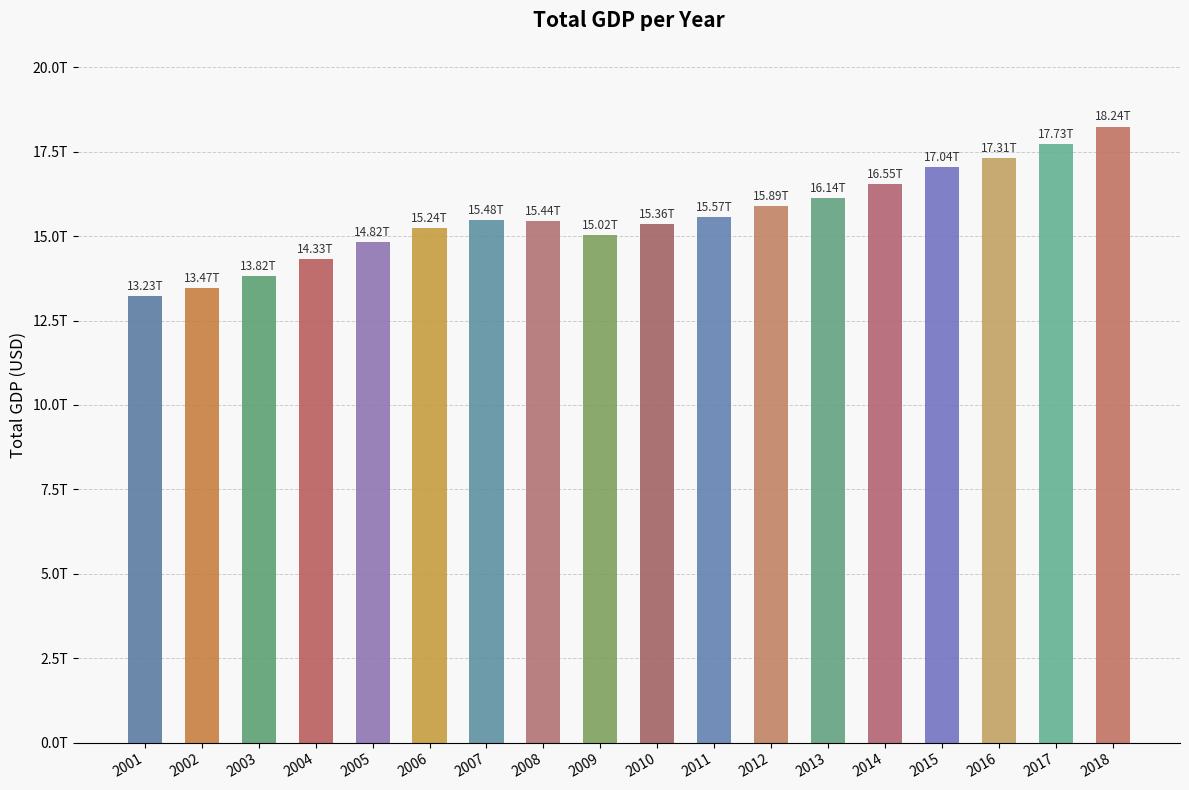

Are the bars horizontal?

No